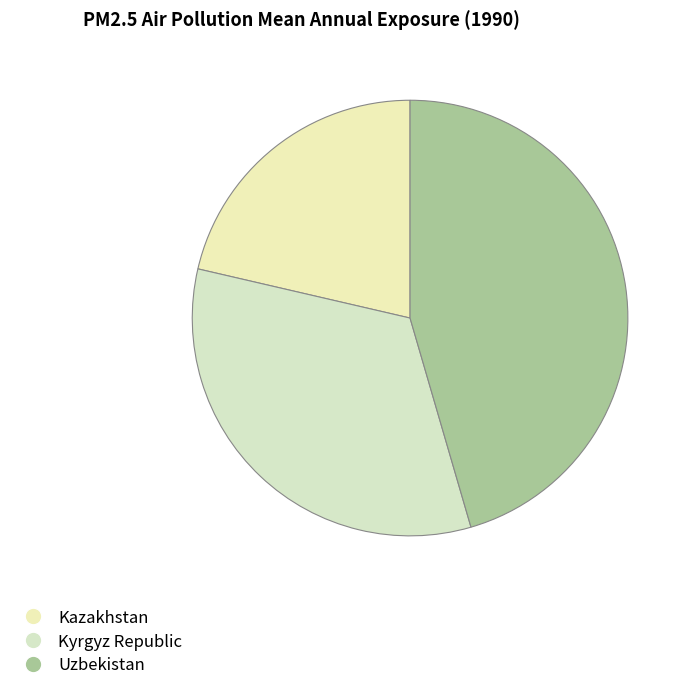

How many segments does this pie chart have?

3